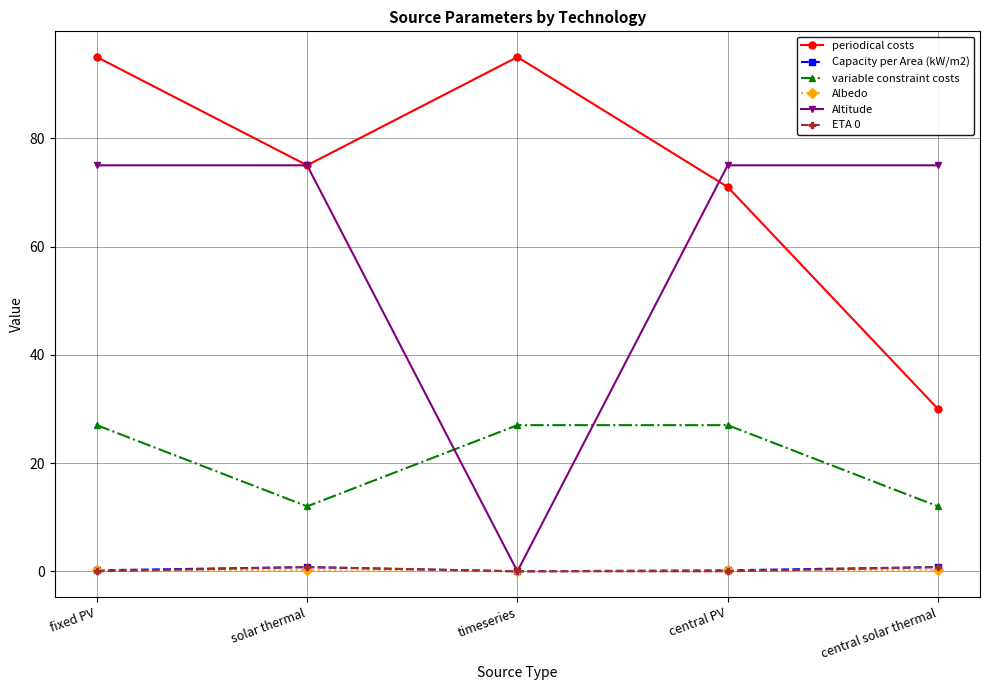

Does the chart have visible grid lines?

Yes